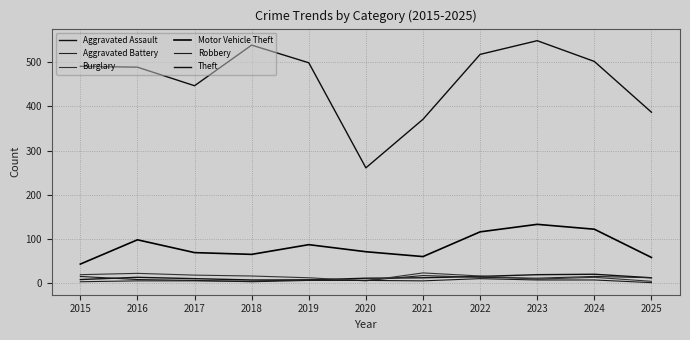

Which series has the largest total across all categories?

Theft